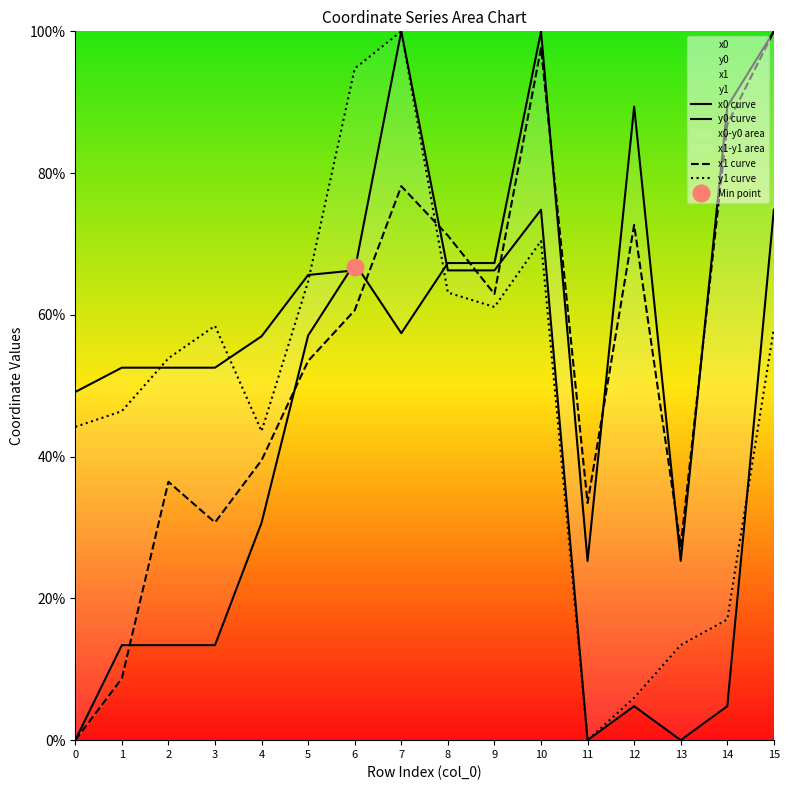

List the labels in order of x0 curve value, largest first.

10, 15, 12, 14, 6, 8, 9, 7, 5, 4, 11, 13, 1, 2, 3, 0